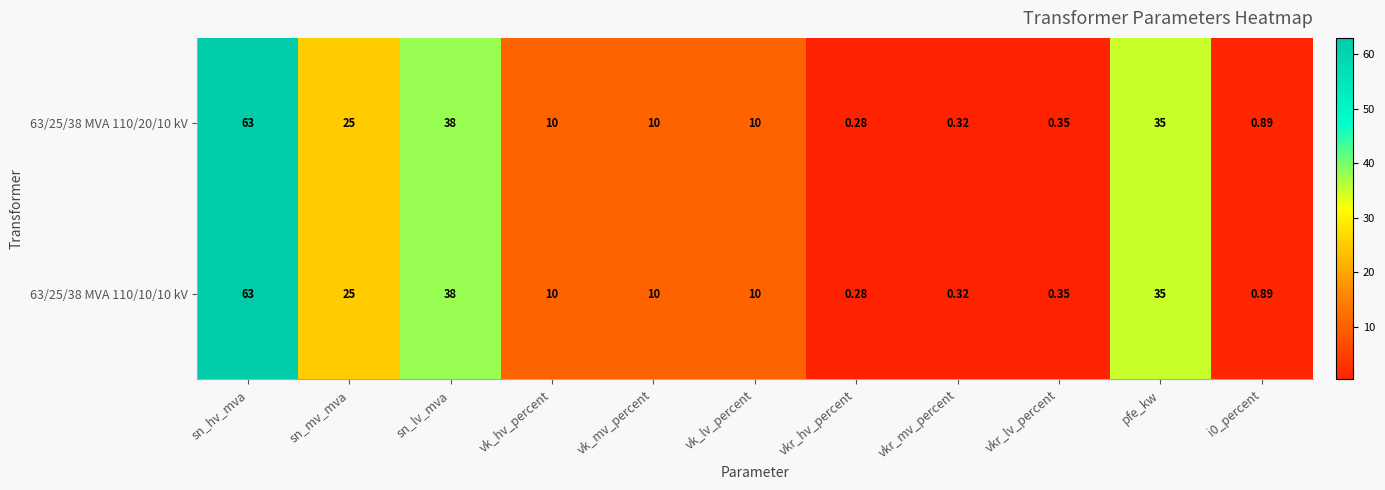

Is the value of 63/25/38 MVA 110/10/10 kV at vkr_hv_percent greater than the value of 63/25/38 MVA 110/20/10 kV at vkr_lv_percent?

No